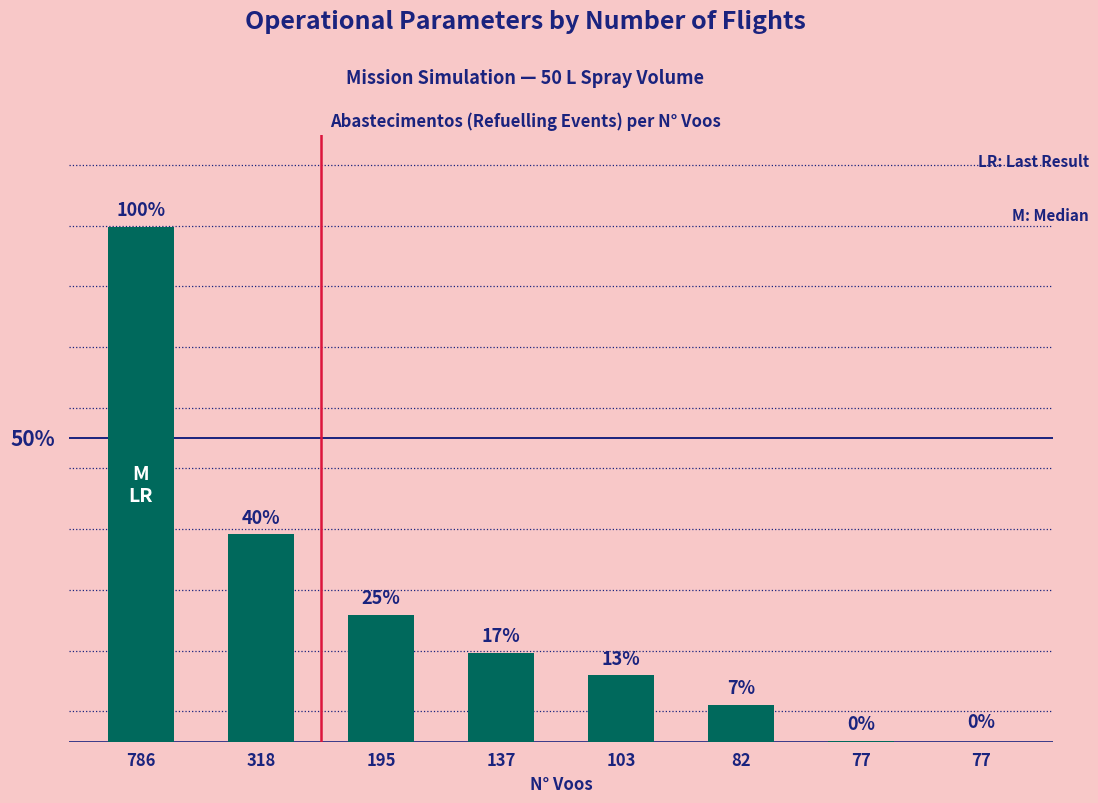

List the labels in order of value, smallest first.

77, 77, 82, 103, 137, 195, 318, 786